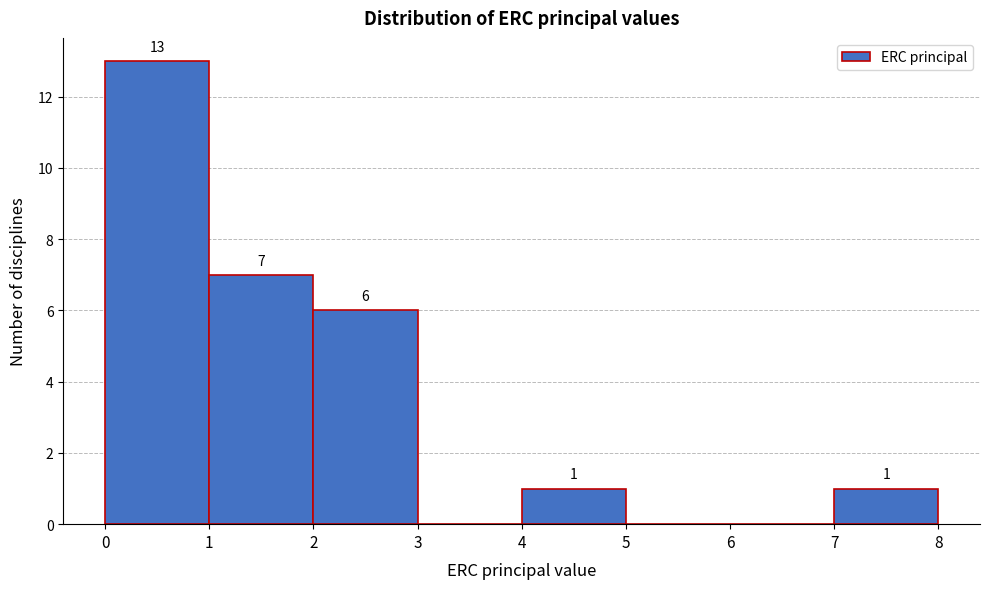

Over which range of the x-axis is the bar tallest?

0 to 1